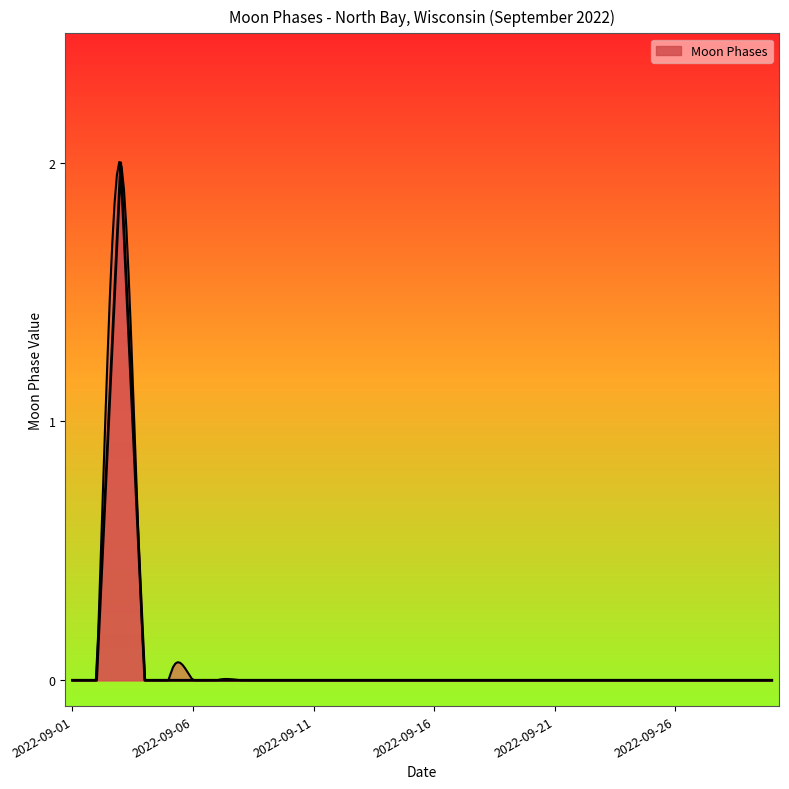

Reading left to right, transcribe all the data shown in this chart.

0	0	2	0	0	0	0	0	0	0	0	0	0	0	0	0	0	0	0	0	0	0	0	0	0	0	0	0	0	0